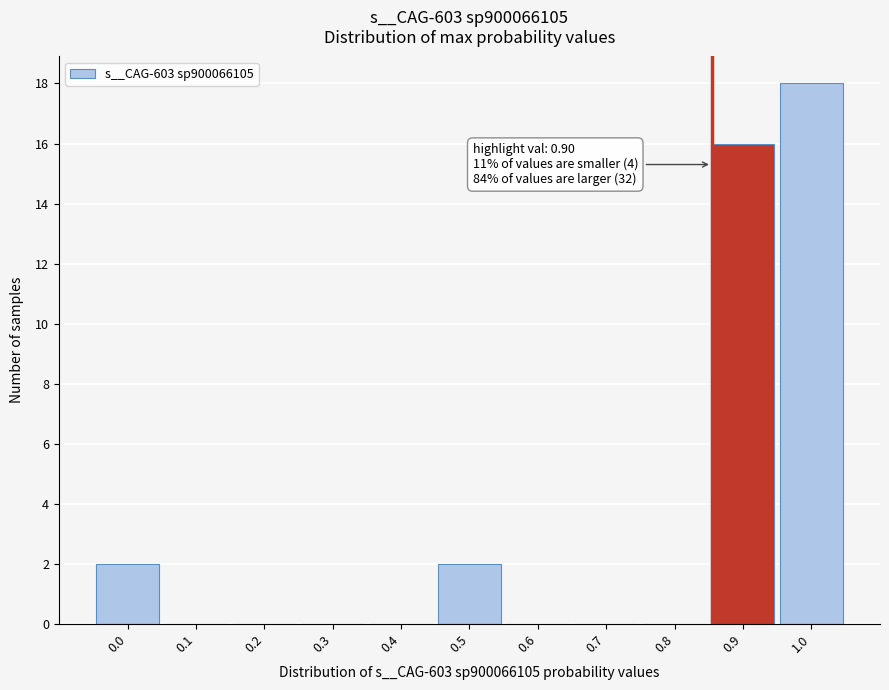

Reading left to right, list all the values displayed in this chart.

0.0=2	0.1=0	0.2=0	0.3=0	0.4=0	0.5=2	0.6=0	0.7=0	0.8=0	0.9=16	1.0=18